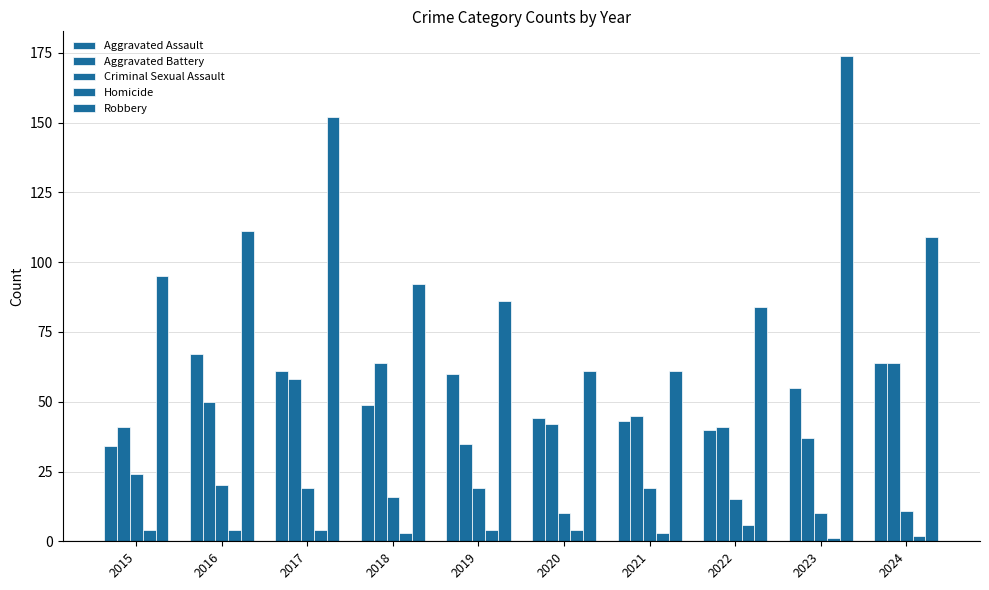

At 2018, list the series in order from smallest to largest.

Homicide, Criminal Sexual Assault, Aggravated Assault, Aggravated Battery, Robbery